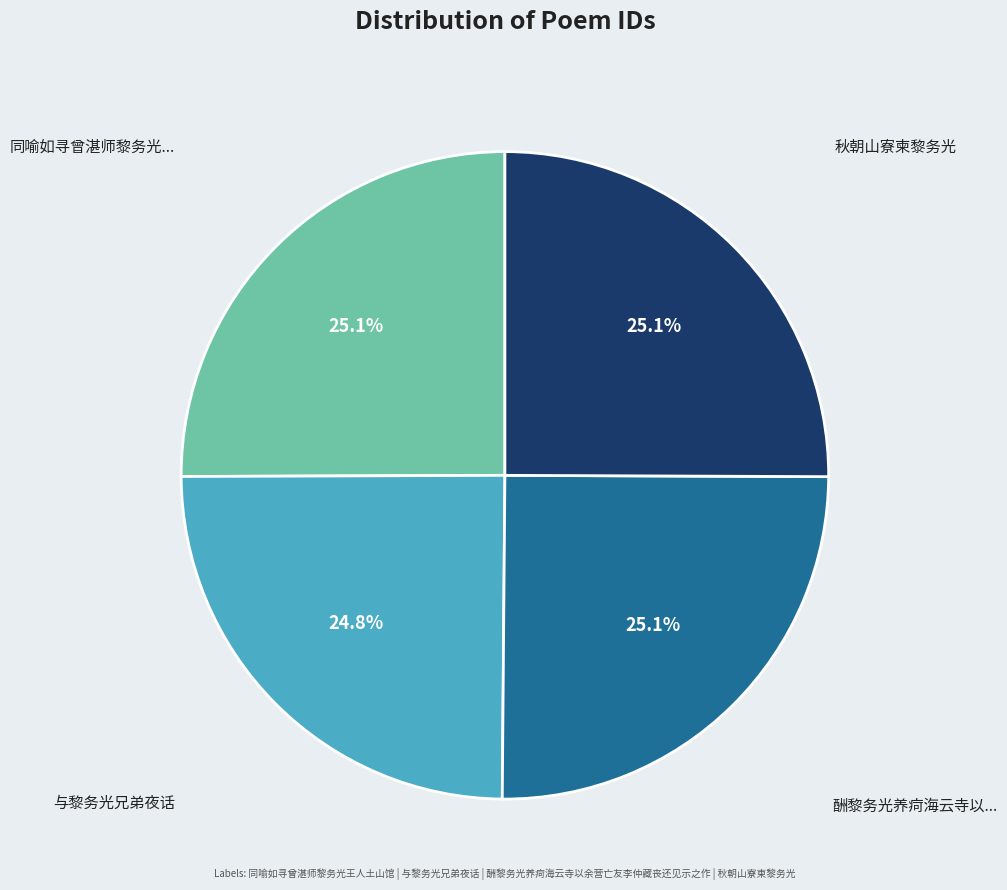

Is there any slice that represents more than half of the pie?

No